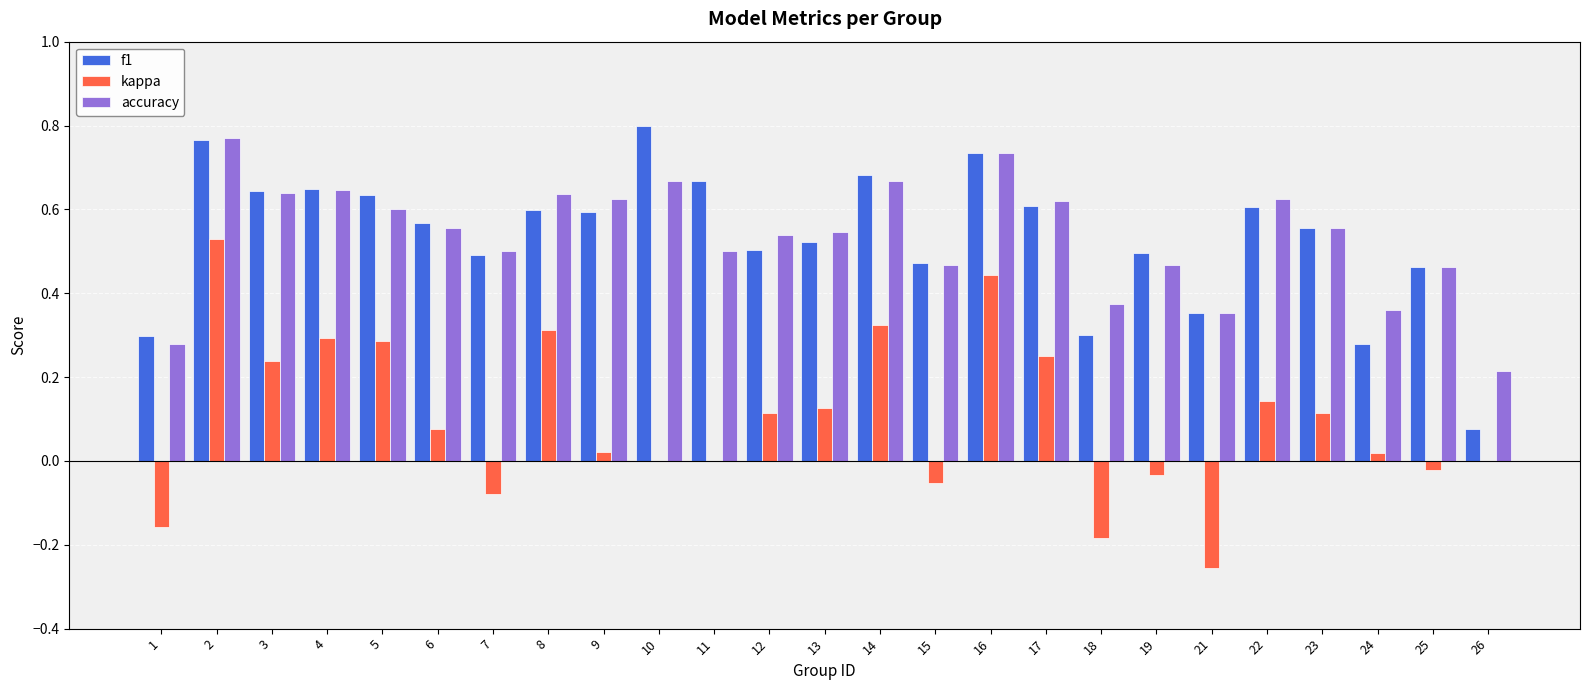

What is the total value across all series at 11?

1.2